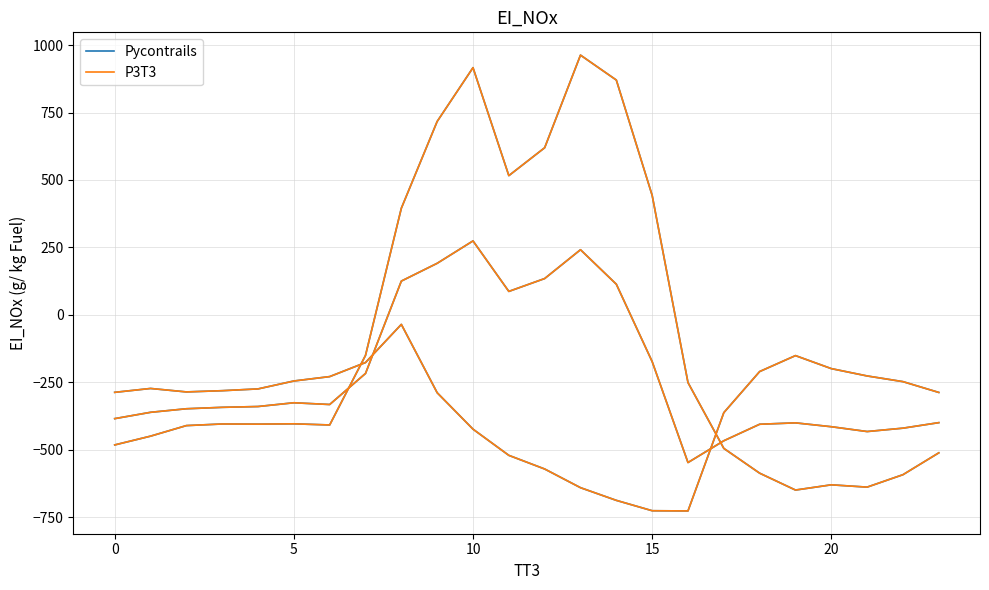

True or false: P3T3 and Pycontrails cross at least once.

False